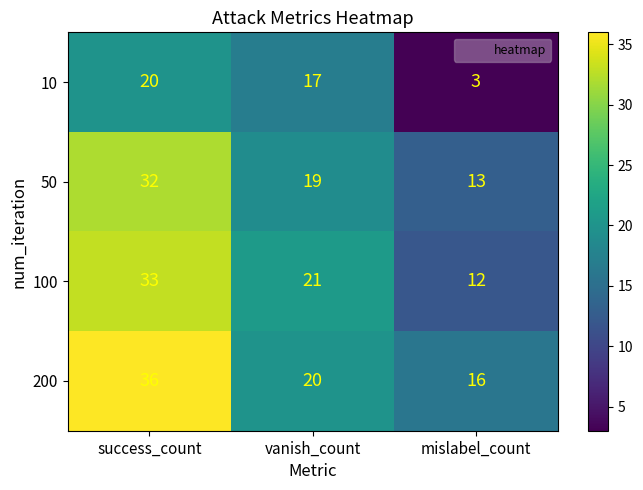

What is the sum of all 100 values?

66